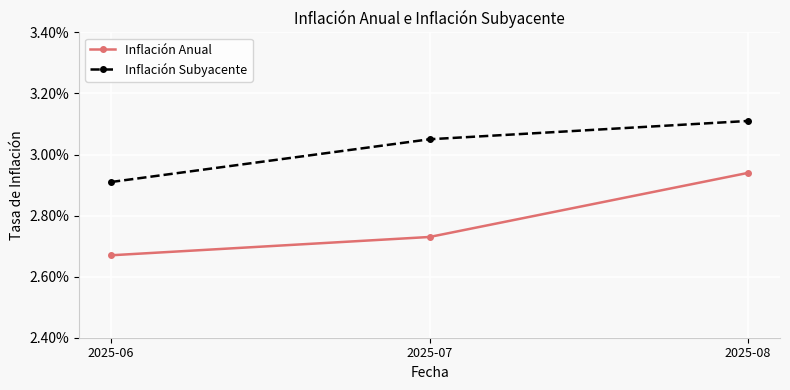

What are all the series names shown in the legend?

Inflación Anual, Inflación Subyacente